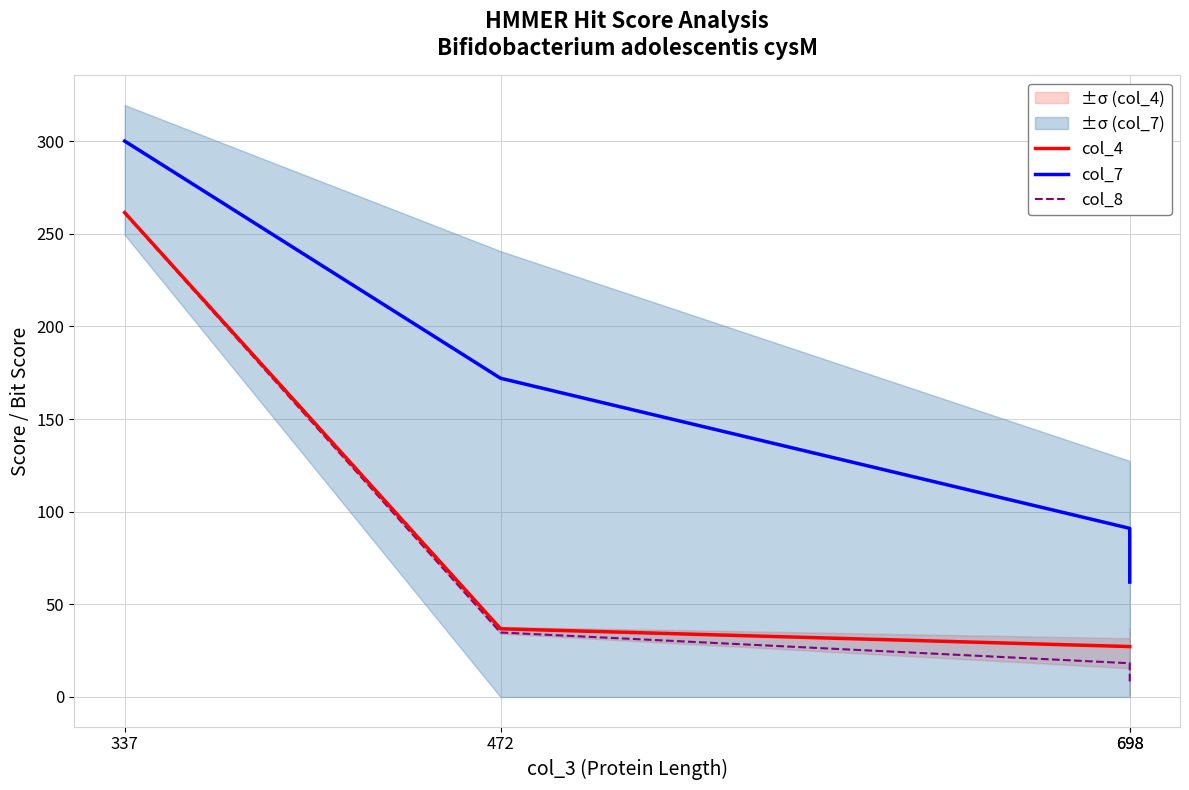

How many lines are shown in the chart?

3